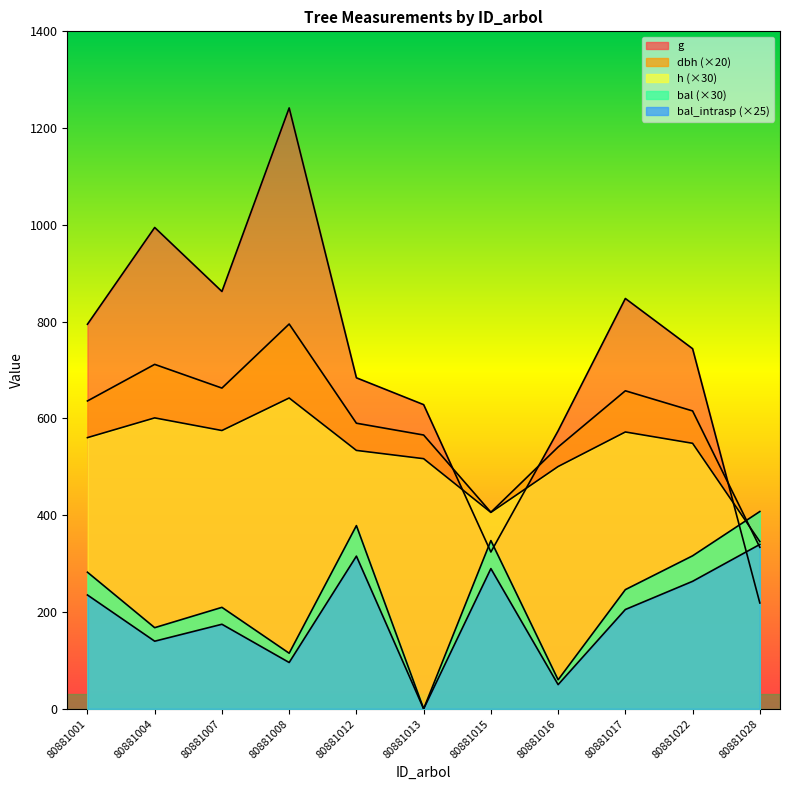

Rank the series by their maximum value, from highest to lowest.

g, dbh, h, bal, bal_intrasp